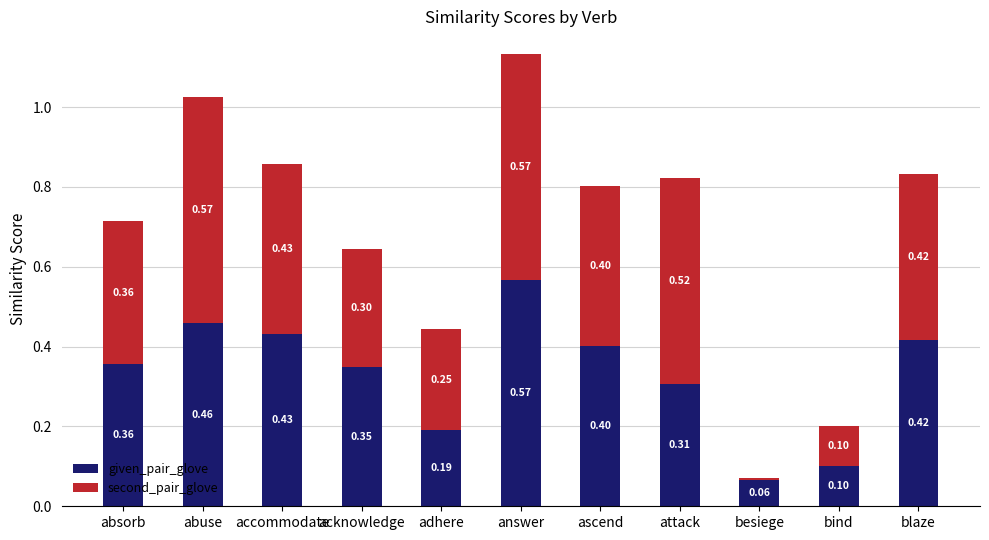

At which label is given_pair_glove closest to 0?

besiege